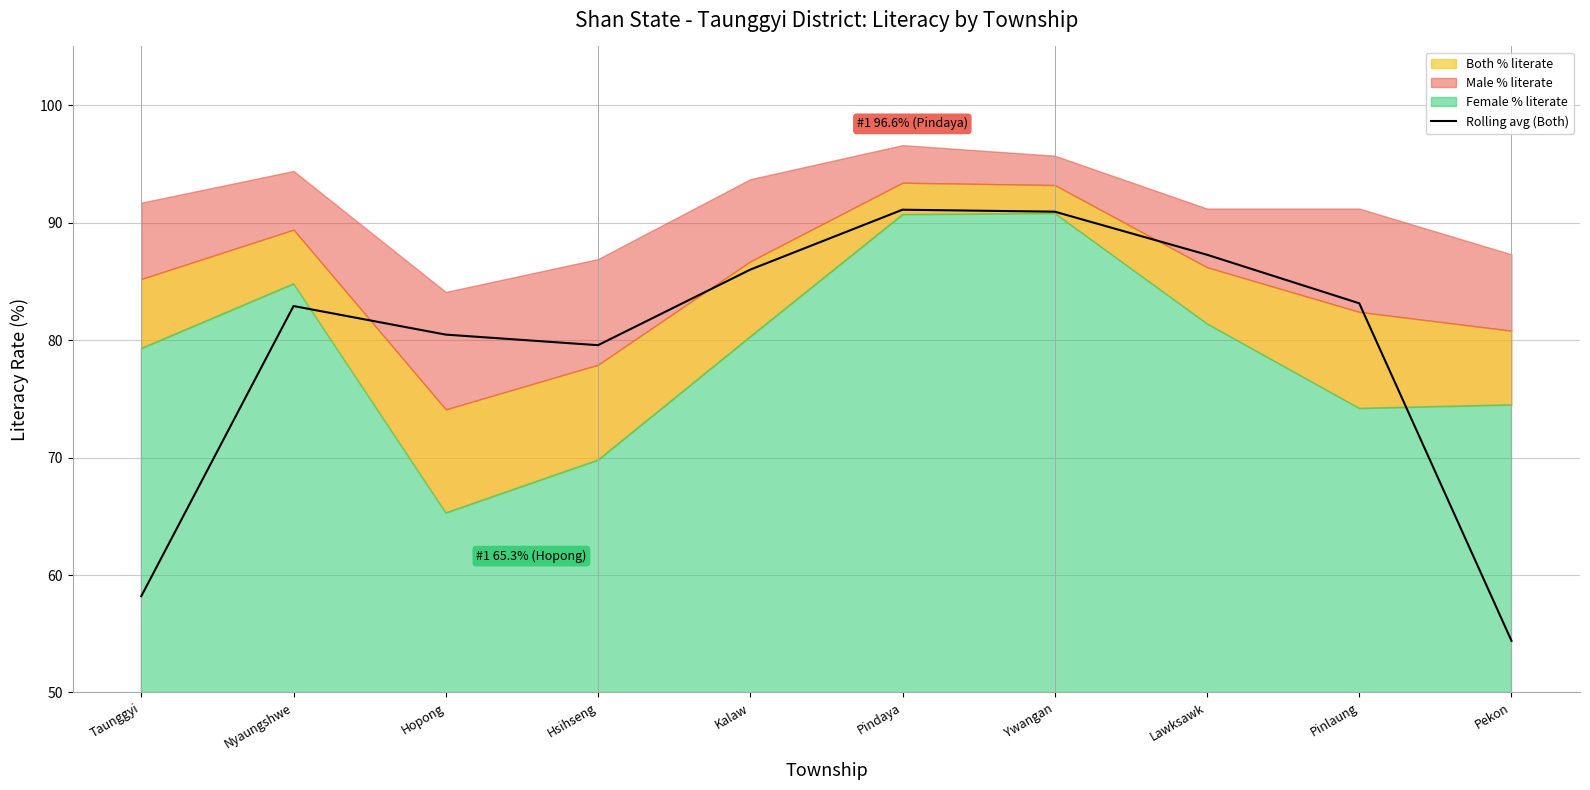

How many data points are less than 83?

5